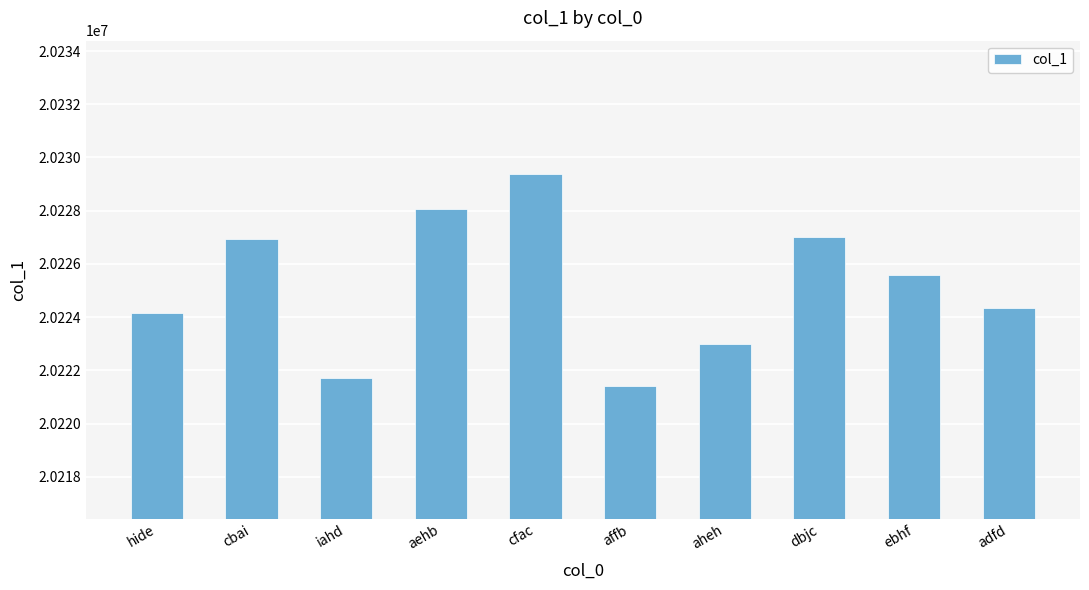

Reading left to right, transcribe all the data shown in this chart.

hide=20224139	cbai=20226922	iahd=20221726	aehb=20228082	cfac=20229389	affb=20221430	aheh=20222981	dbjc=20226994	ebhf=20225594	adfd=20224351